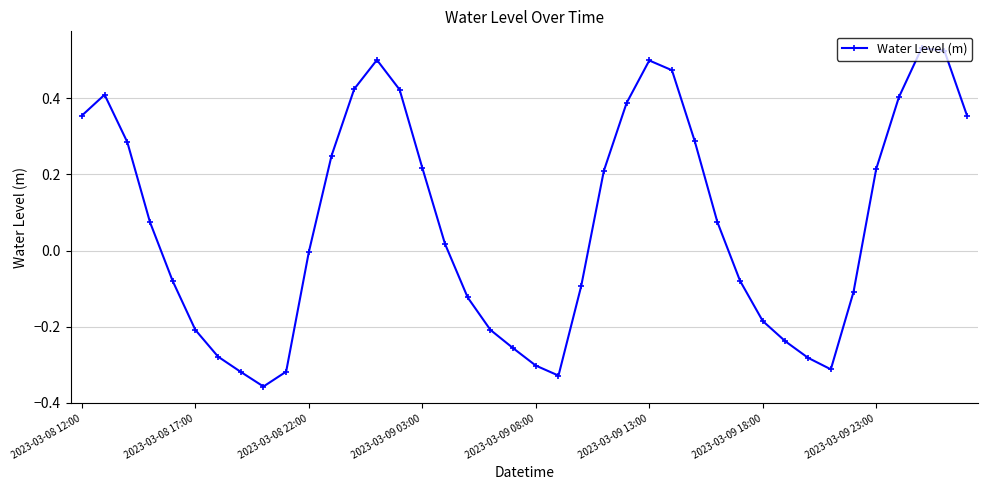

How many points are higher than both their immediate neighbors (excluding endpoints)?

4